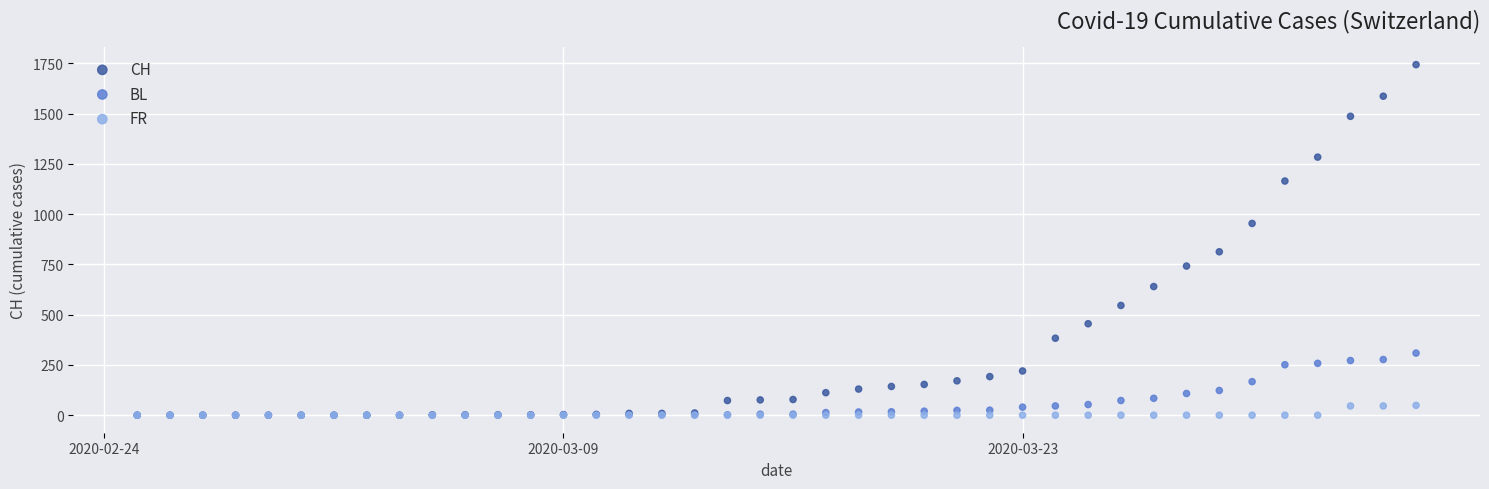

Across all series, what Y value is closest to 872?

813